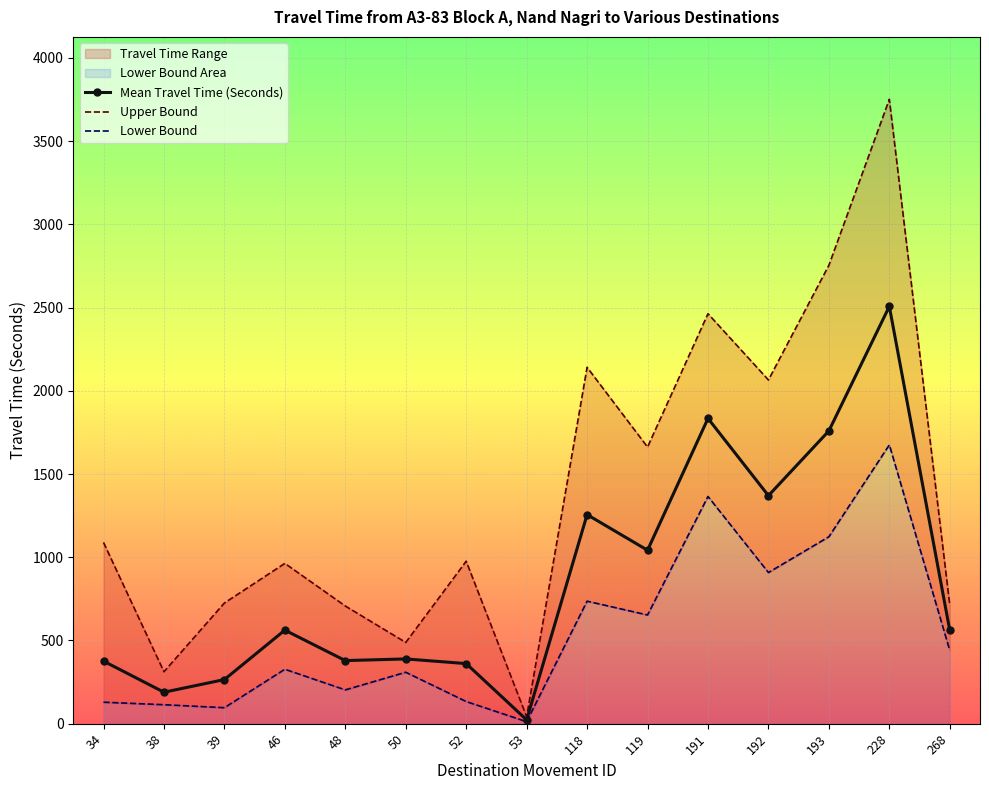

What is the value of the Upper Bound point at the 6th from the left?

488